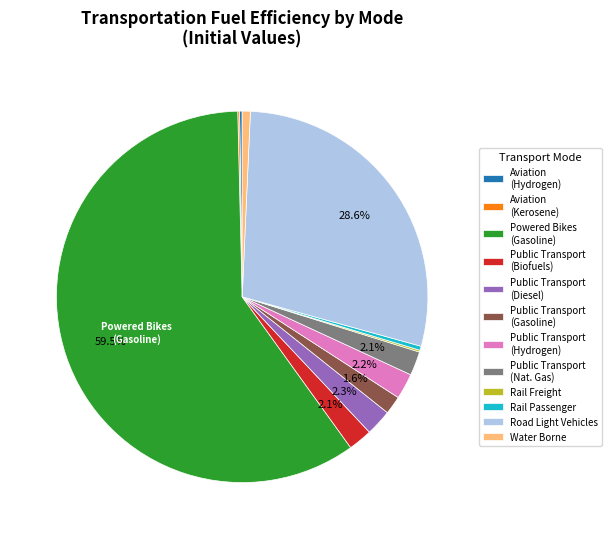

Is the sum of Water Borne and Public Transport (Gasoline) greater than half?

No